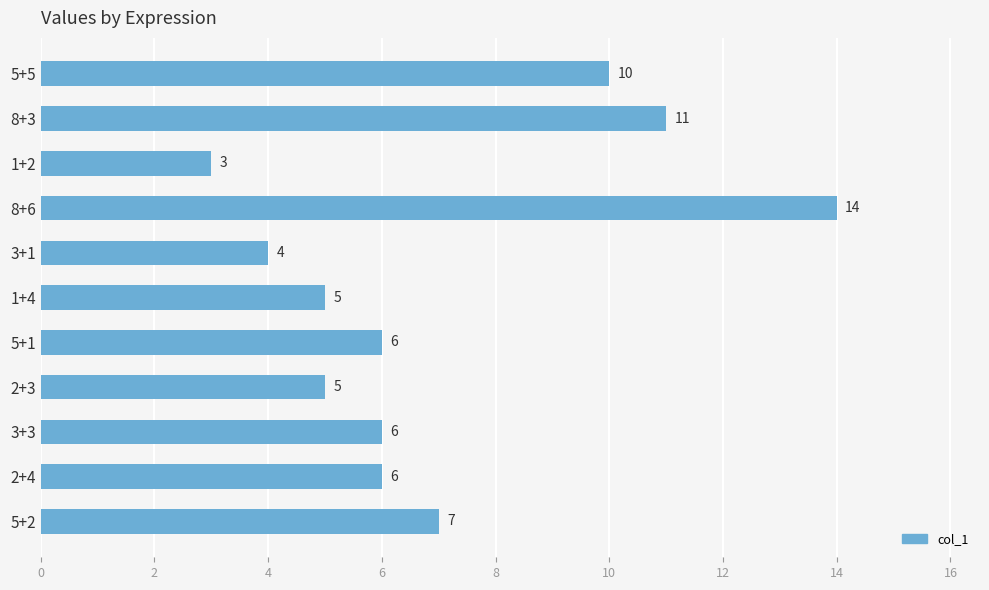

What is the sum of the values at 8+3 and 1+4?

16